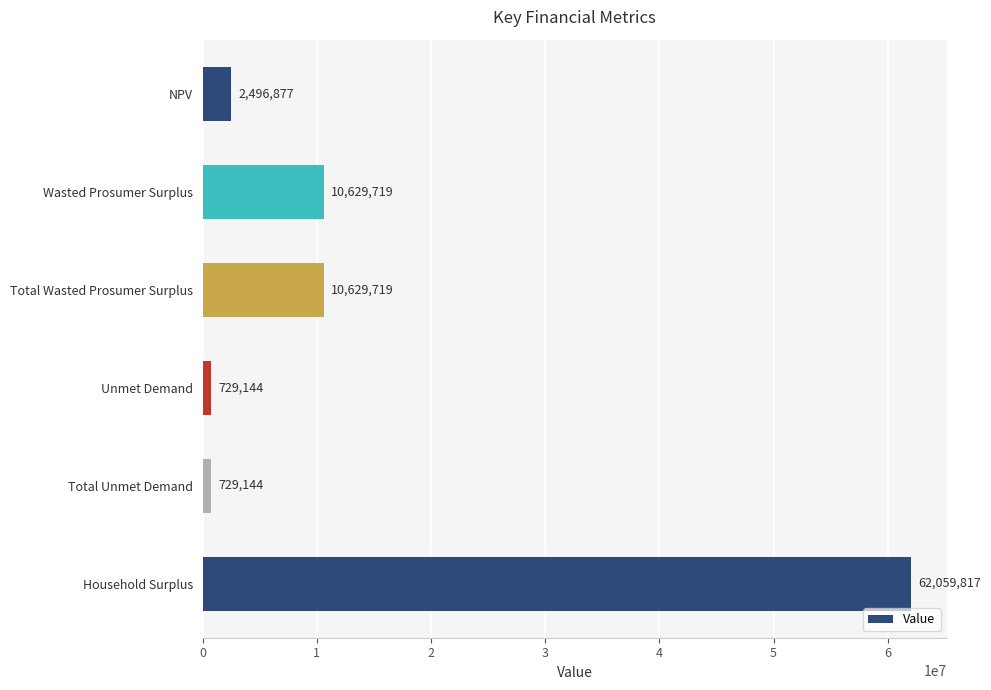

What is the label of the 1st bar from the top?

NPV